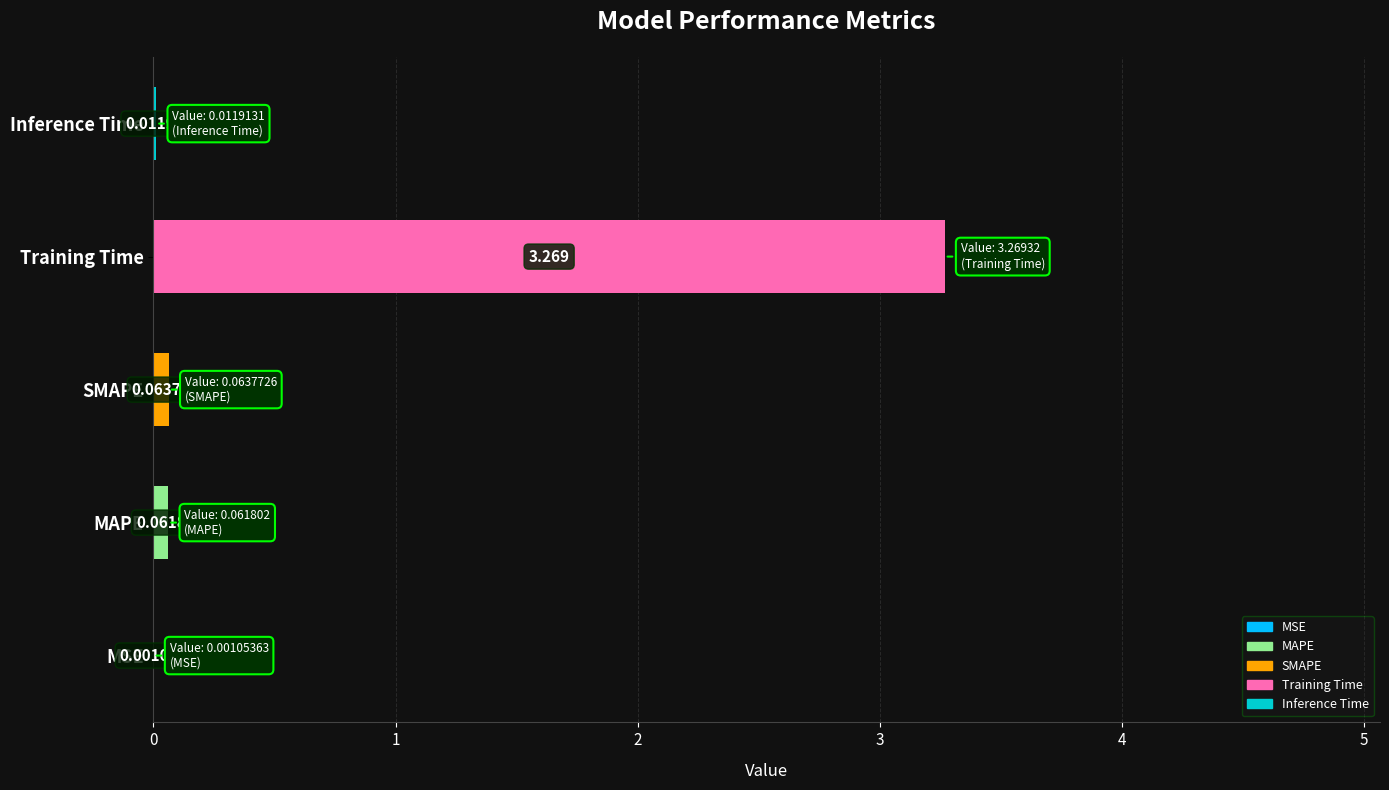

Between Training Time and Inference Time, which is larger?

Training Time